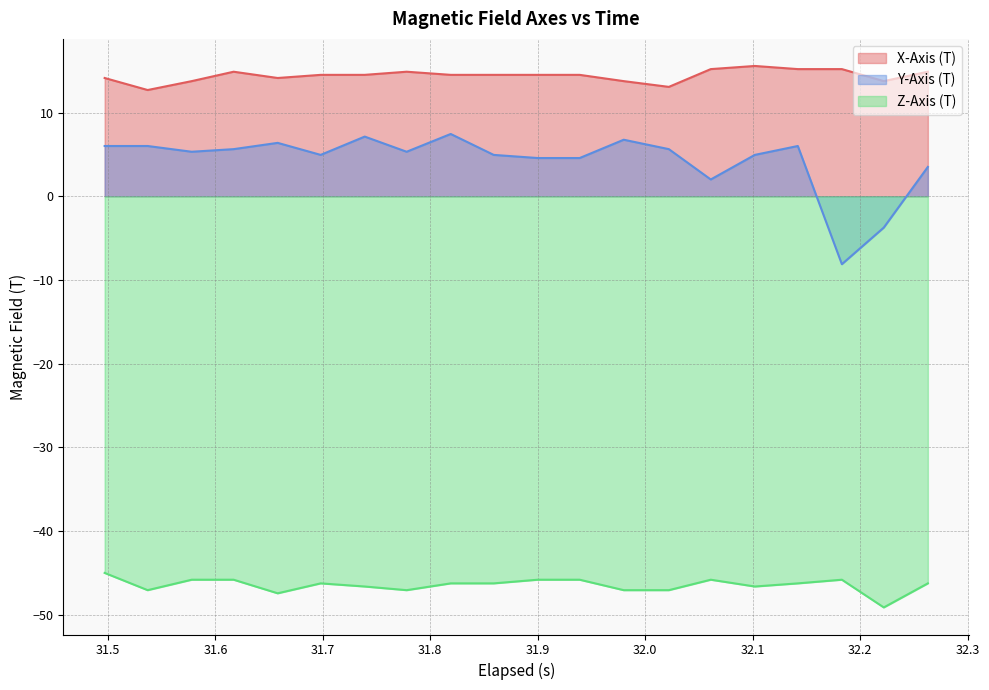

What is the difference between the maximum and minimum values in the Z-Axis (T) series?

4.1